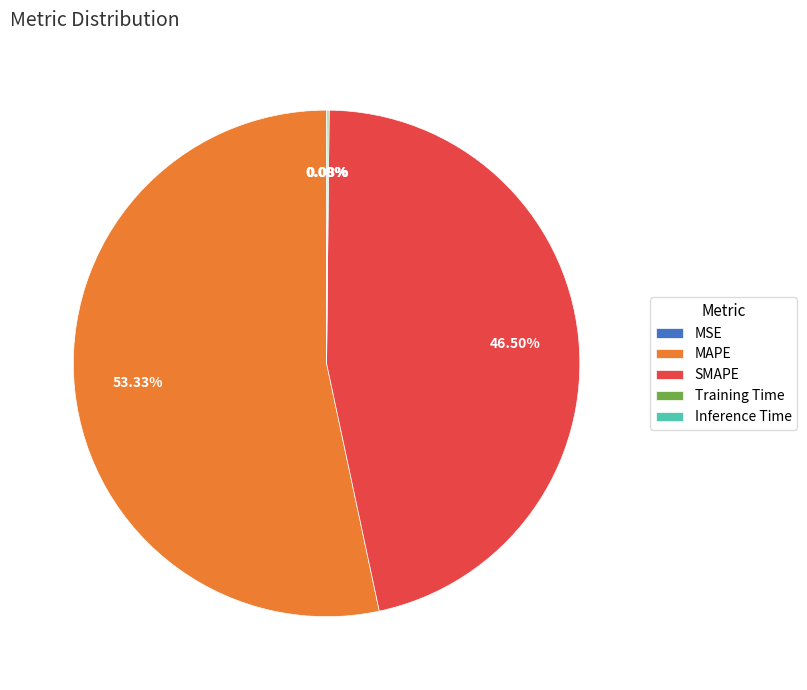

What is the largest slice in the pie chart?

MAPE